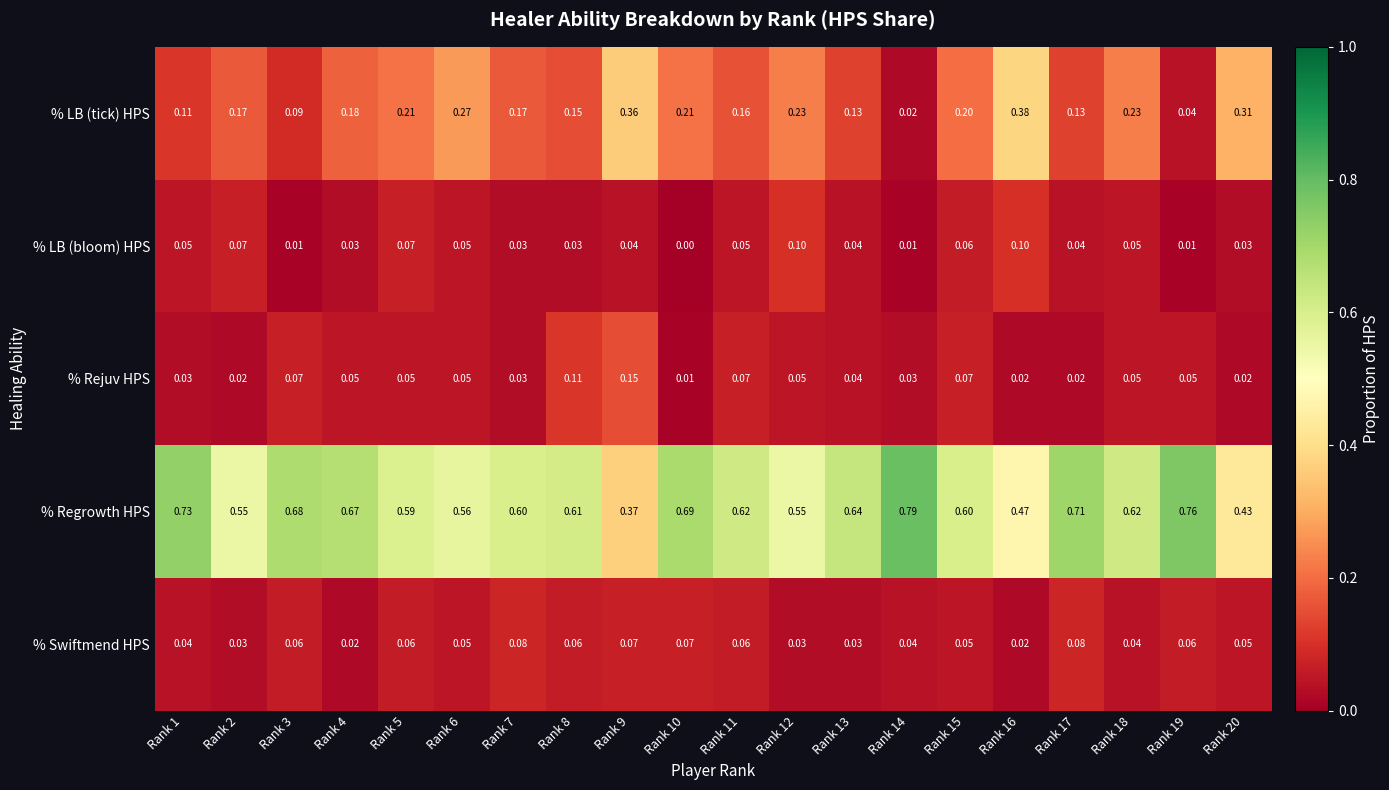

Rank the series by their maximum value, from lowest to highest.

% Swiftmend HPS, % LB (bloom) HPS, % Rejuv HPS, % LB (tick) HPS, % Regrowth HPS